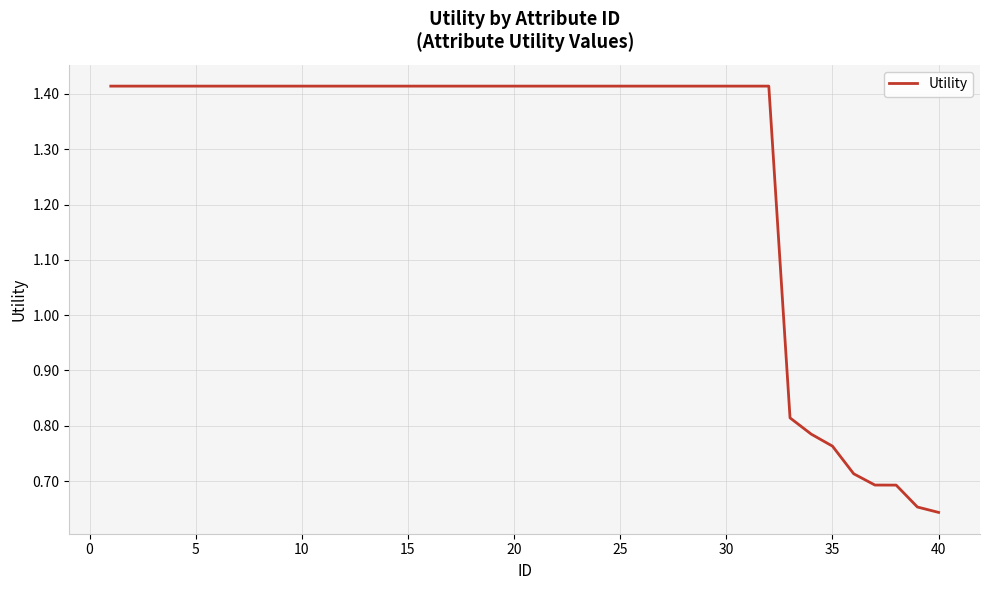

How many values are between 1 and 2?

32